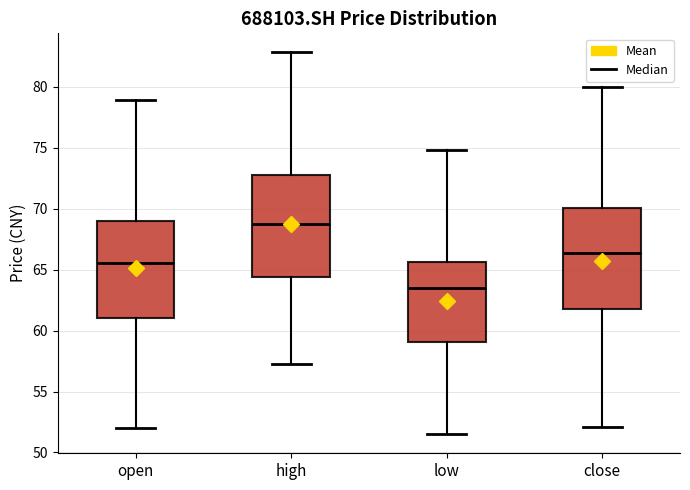

Where is the upper edge of the box for low on the y-axis? The values are not printed on the chart, so give them approximately, as read against the axis.

65.5